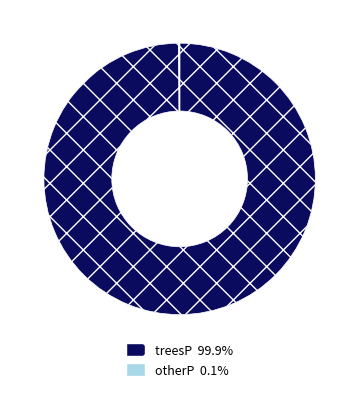

Does treesP account for over 50% of the chart?

Yes